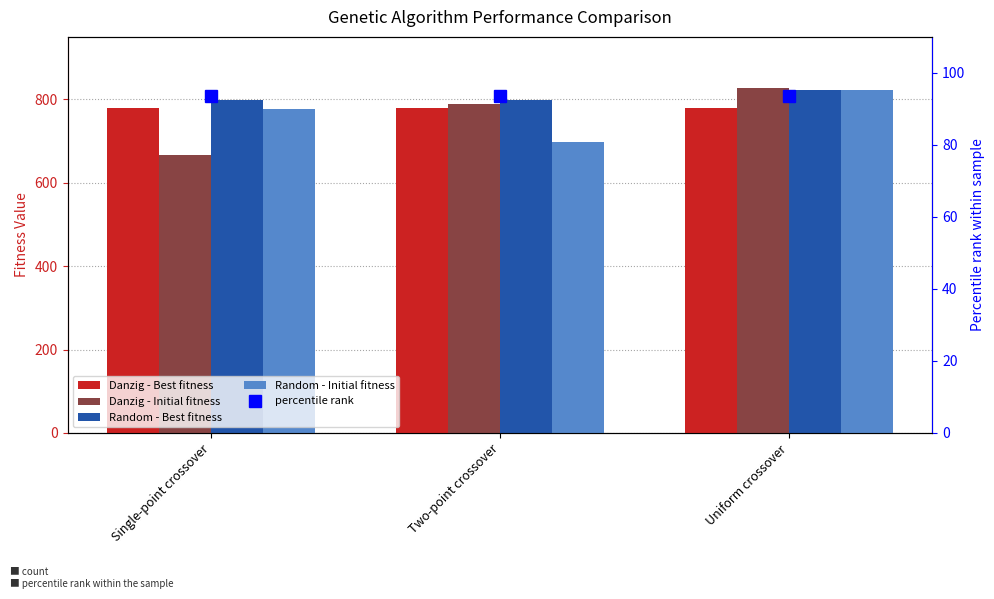

At which label is percentile rank closest to 93?

Single-point crossover